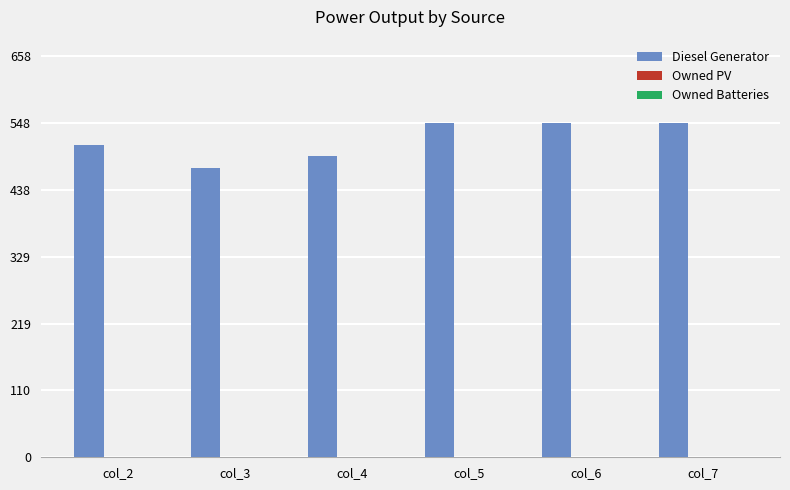

What is the difference between the values at col_2 and col_4?

17